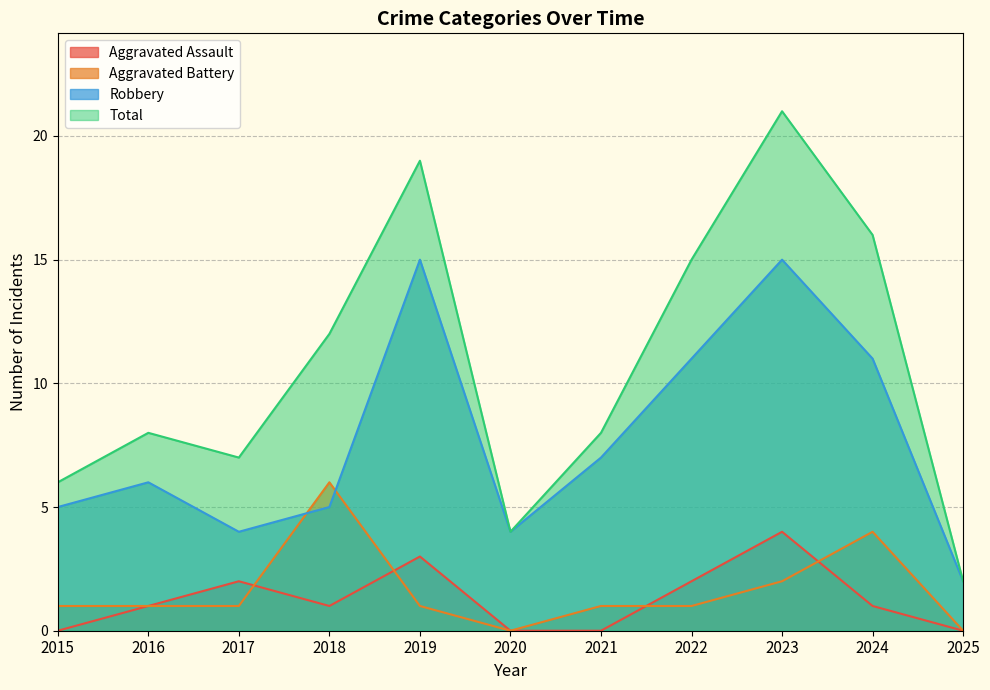

Which label corresponds to the smallest value in the chart?

2015